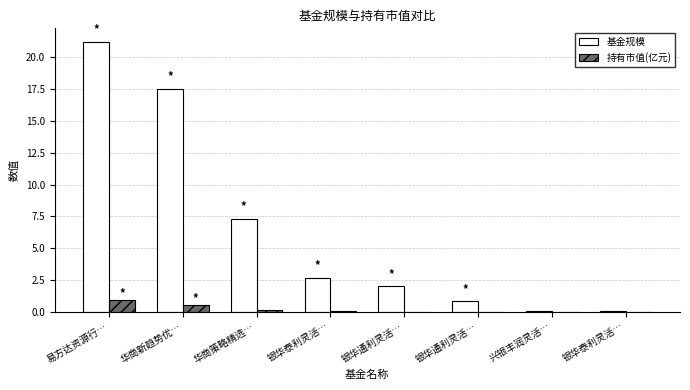

How many groups of bars are there?

8